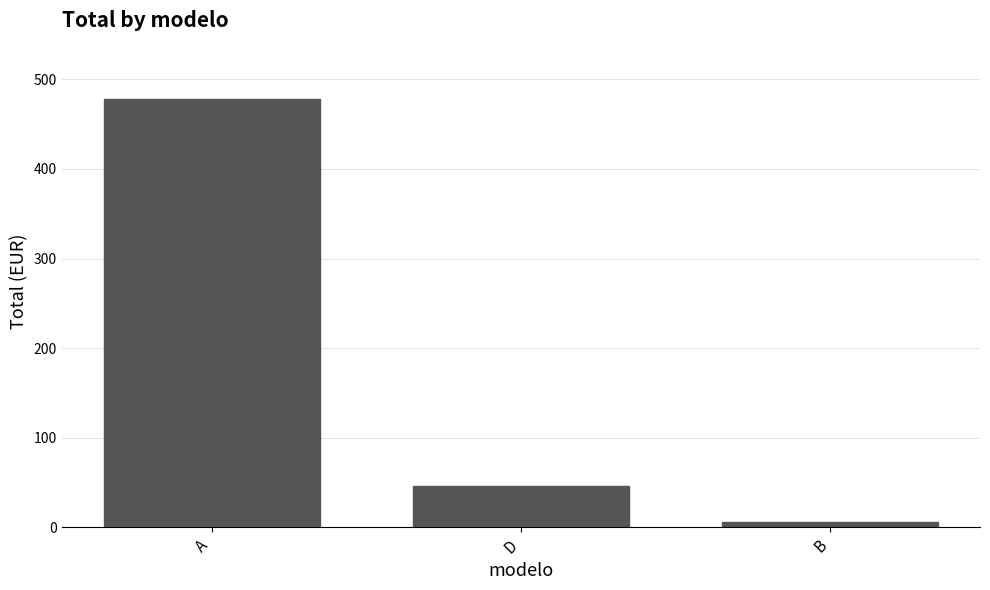

Is it true that the value at B is 6.4?

True